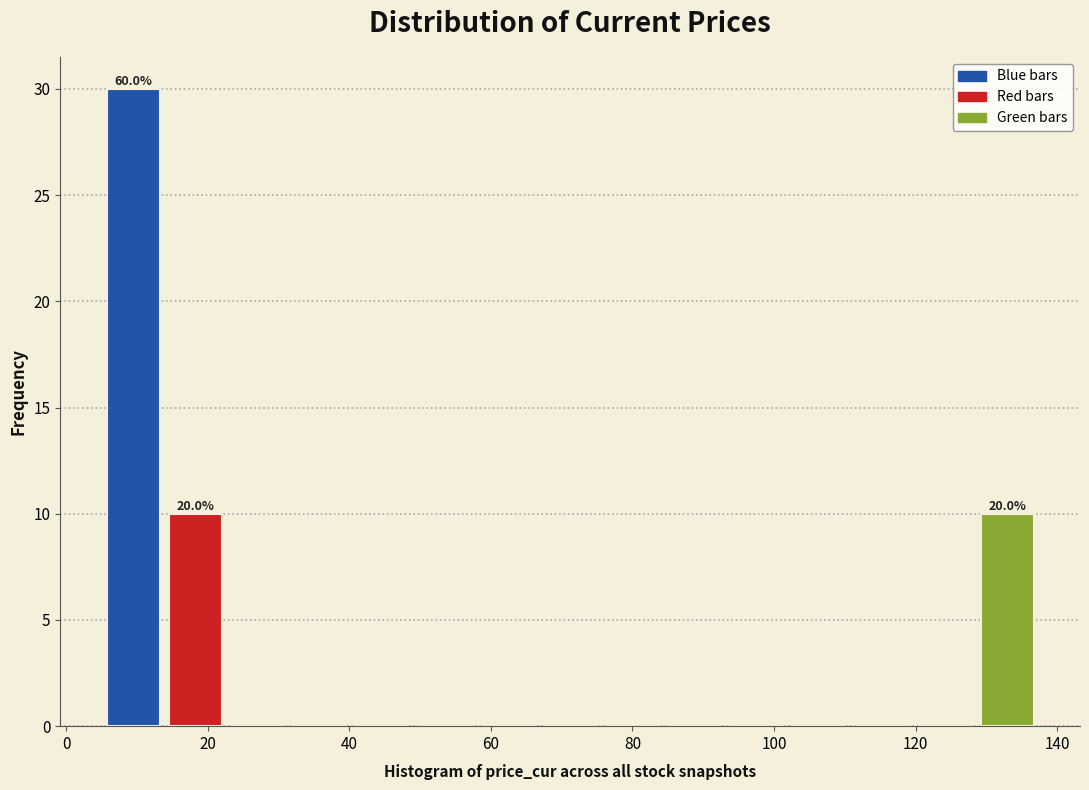

Over which range of the x-axis is the bar tallest?

6 to 14